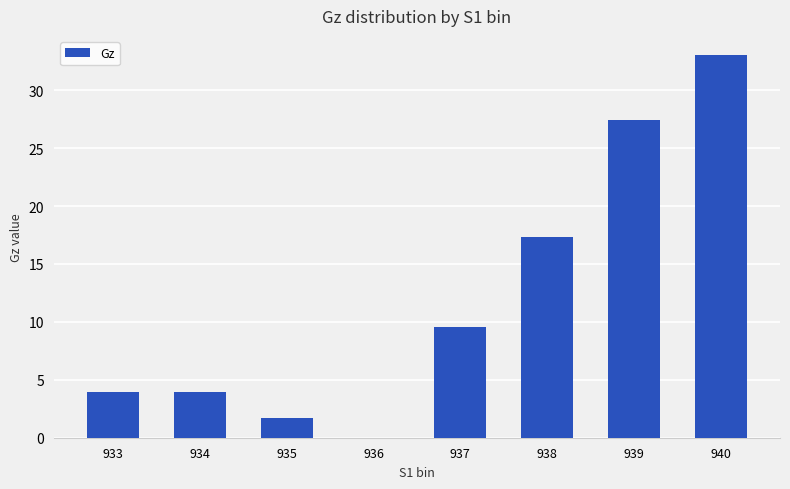

What is the maximum value shown in the chart?

33.0